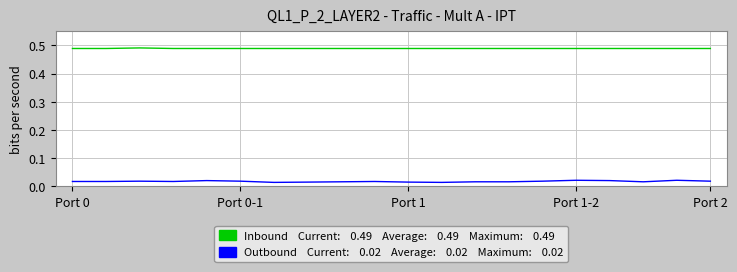

The value of Inbound at Port 1-2 is 0.2. True or false?

False